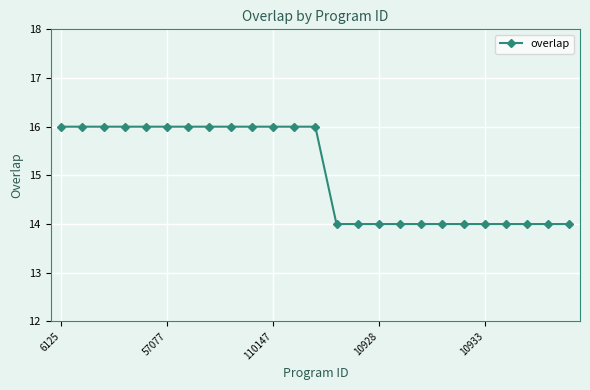

What is the minimum value shown in the chart?

14